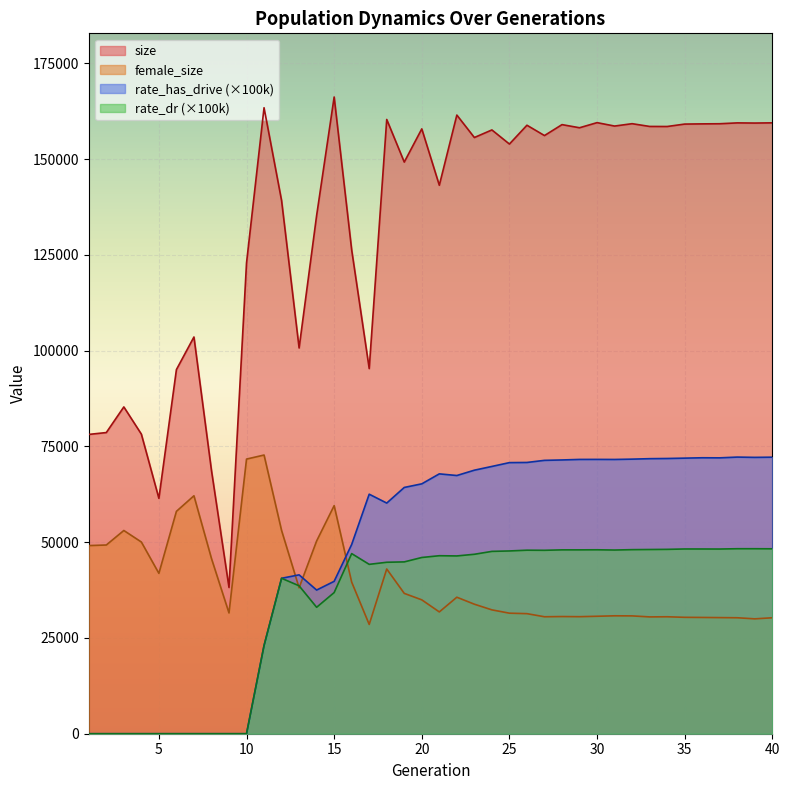

What is the total value across all series at 14?

256126.5